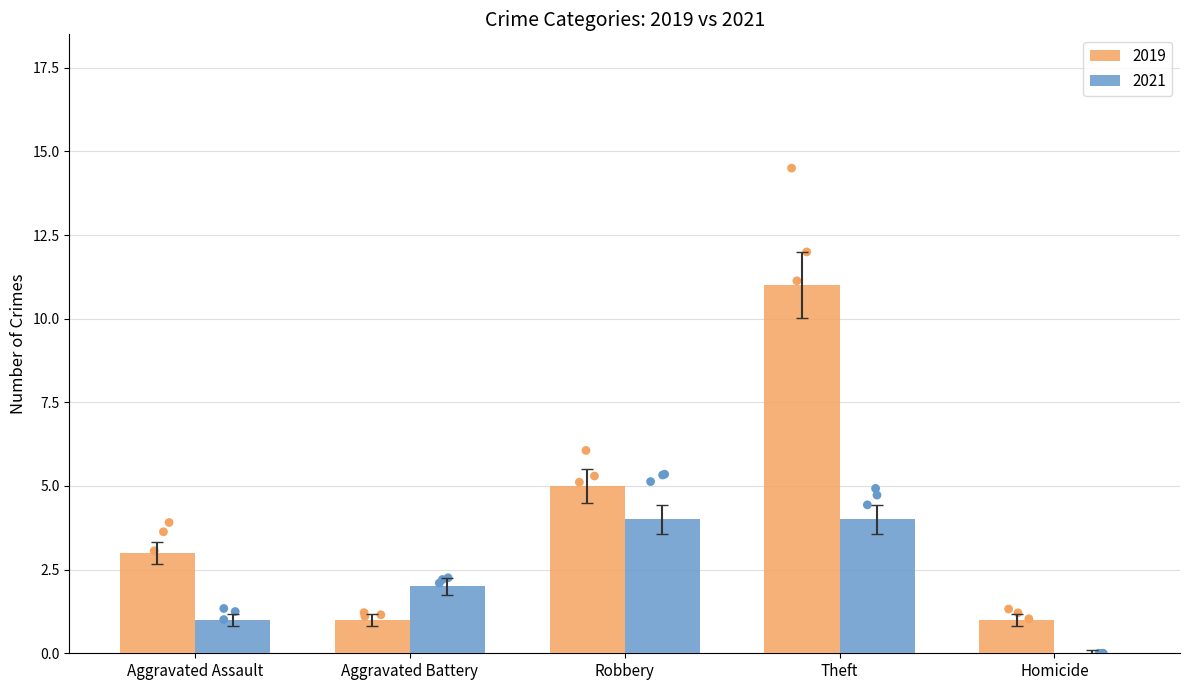

Where is 2019 nearest to the value 6?

Robbery